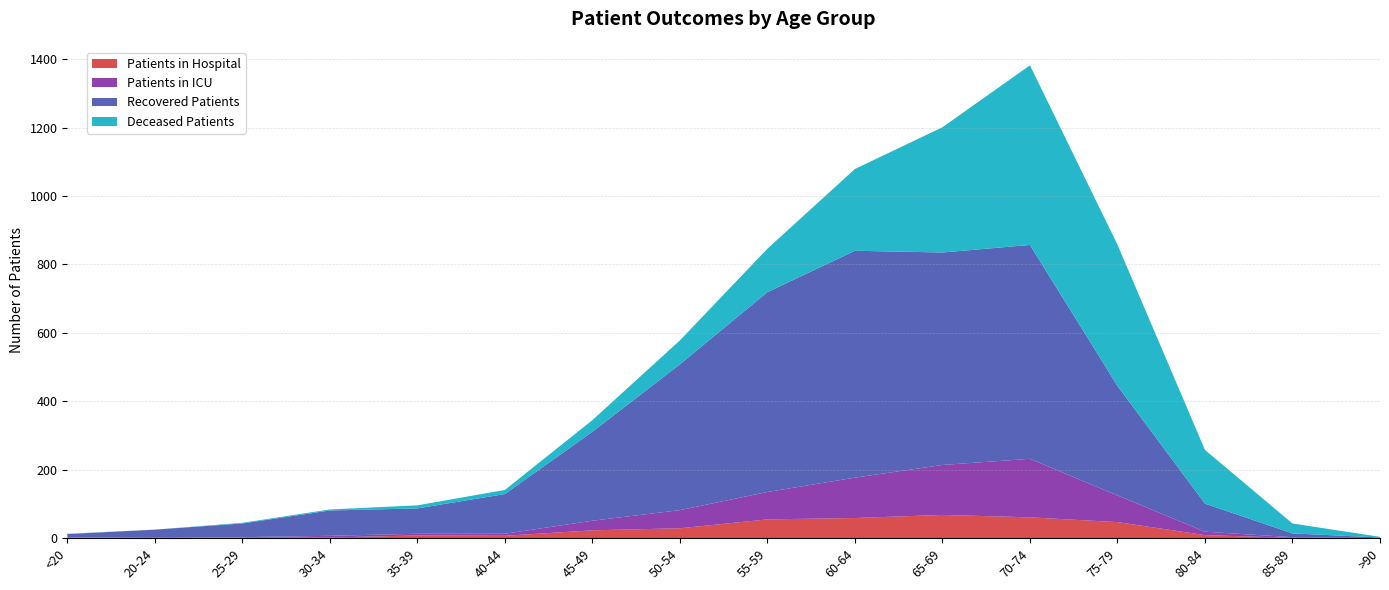

Reading right to left, list all the values displayed in this chart.

Patients in Hospital: >90=0	85-89=1	80-84=9	75-79=47	70-74=61	65-69=68	60-64=59	55-59=55	50-54=29	45-49=23	40-44=7	35-39=8	30-34=2	25-29=2	20-24=3	<20=2
Patients in ICU: >90=0	85-89=2	80-84=10	75-79=78	70-74=171	65-69=146	60-64=118	55-59=80	50-54=53	45-49=28	40-44=6	35-39=5	30-34=5	25-29=1	20-24=0	<20=1
Recovered Patients: >90=2	85-89=11	80-84=82	75-79=320	70-74=625	65-69=621	60-64=663	55-59=584	50-54=426	45-49=260	40-44=116	35-39=74	30-34=74	25-29=40	20-24=22	<20=9
Deceased Patients: >90=2	85-89=29	80-84=157	75-79=413	70-74=525	65-69=366	60-64=239	55-59=127	50-54=70	45-49=34	40-44=12	35-39=9	30-34=3	25-29=2	20-24=0	<20=1